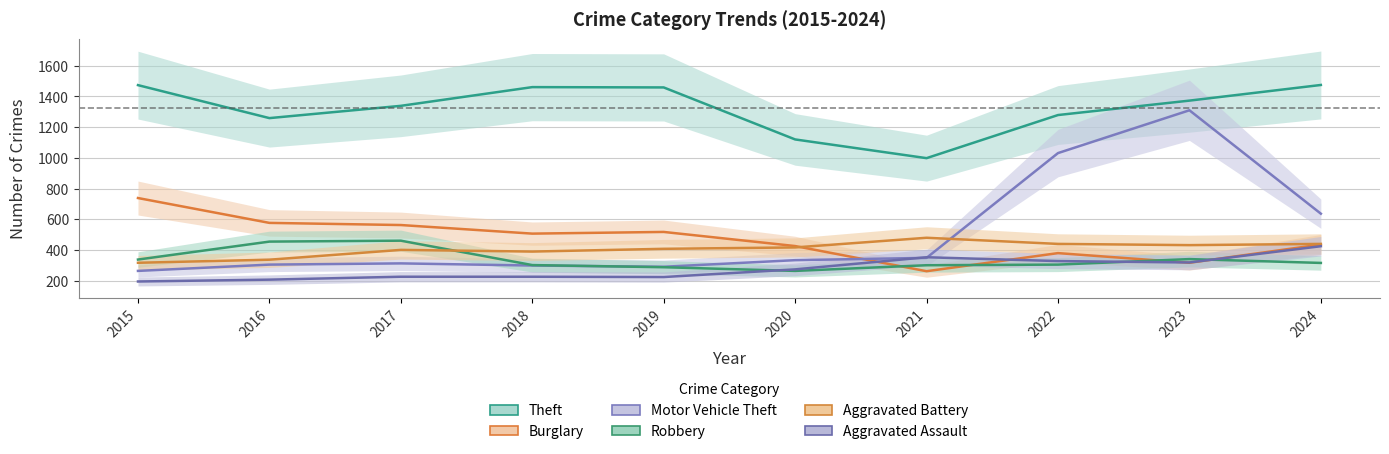

In Motor Vehicle Theft, how many points are lower than both neighbors (excluding endpoints)?

1